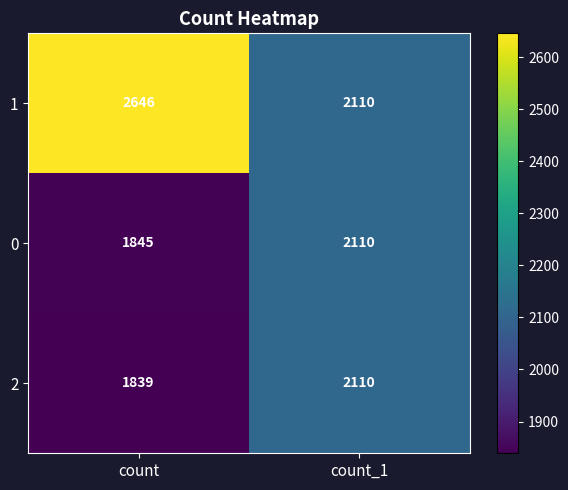

Rank the series at count from lowest to highest value.

2, 0, 1